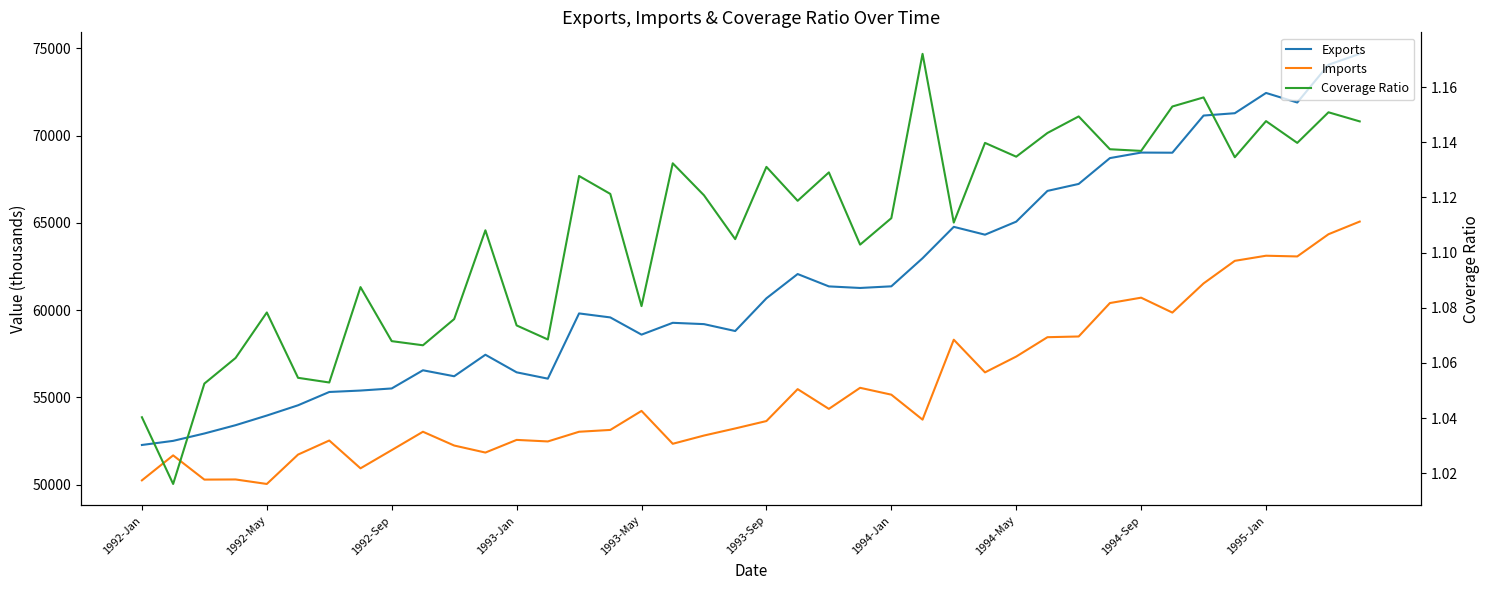

Read the Coverage Ratio value at 30.

1.1